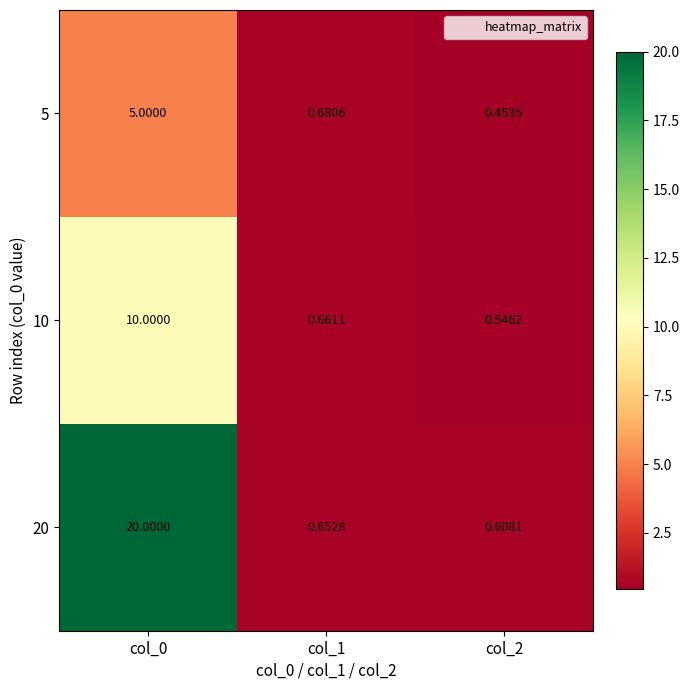

Is the value of 10 at col_1 greater than the value of 5 at col_0?

No